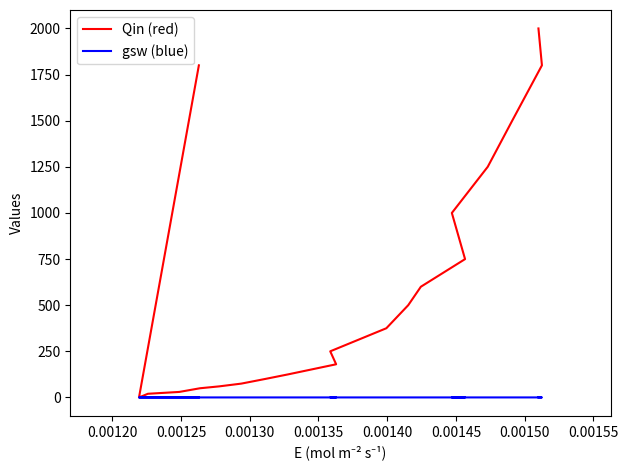

What is the total value across all series at 0.00125?

1500.0